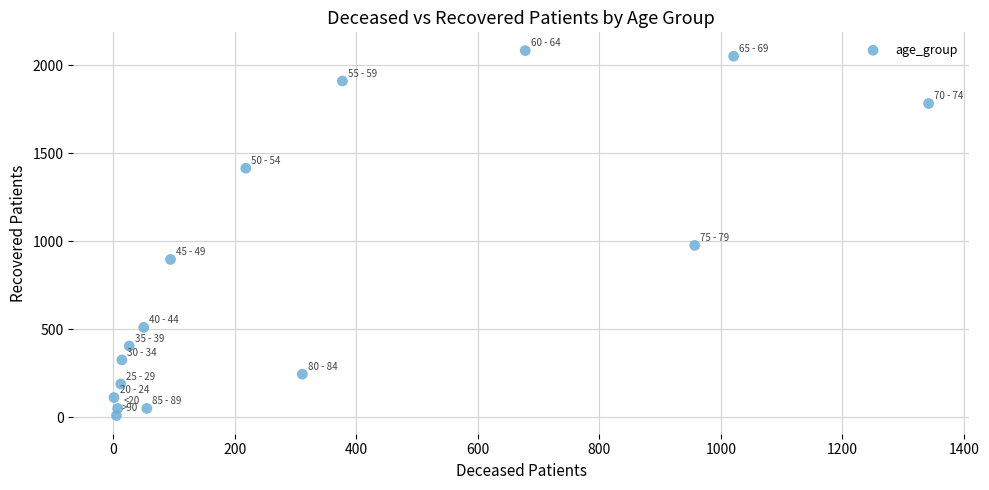

What Y value in the scatter plot is closest to 1046?

976